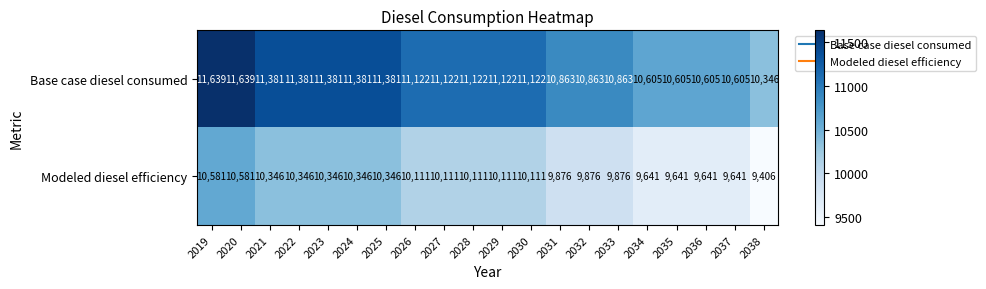

Rank the series by their maximum value, from lowest to highest.

Modeled diesel efficiency, Base case diesel consumed